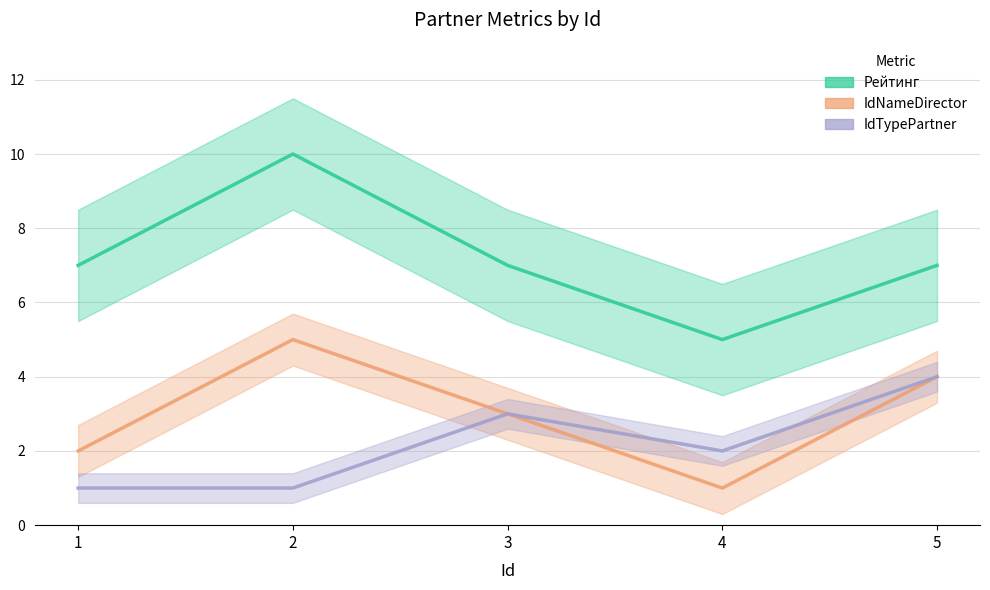

Where is the first local maximum for IdNameDirector?

2